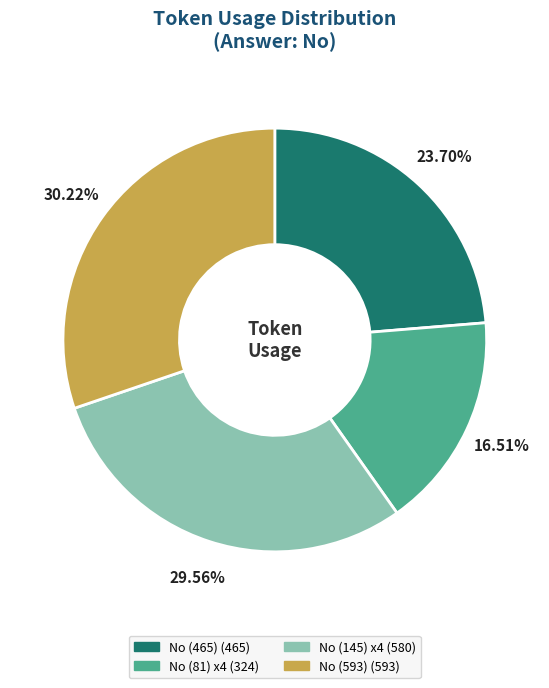

How many slices are in this pie chart?

4